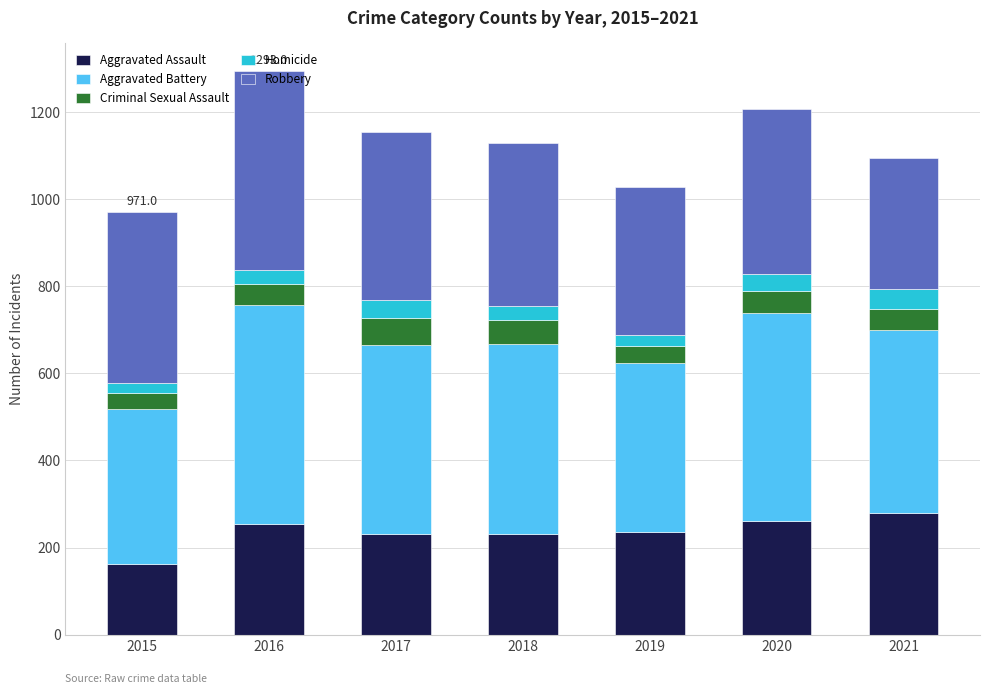

At which label does Aggravated Assault reach its minimum?

2015